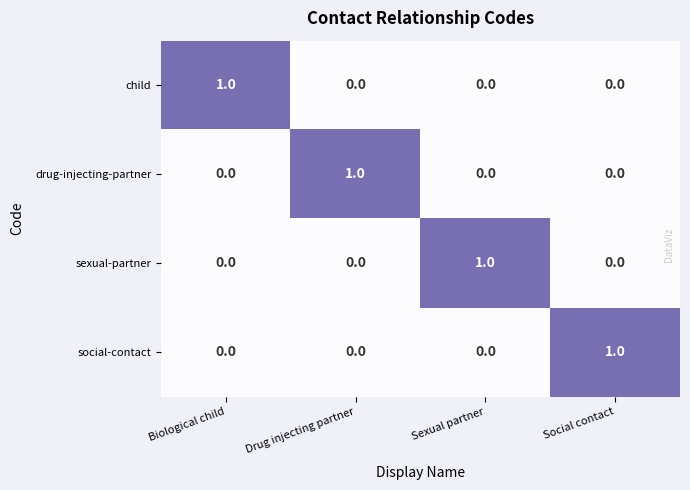

Reading right to left, extract all data points from this chart.

child: 0	0	0	1
drug-injecting-partner: 0	0	1	0
sexual-partner: 0	1	0	0
social-contact: 1	0	0	0